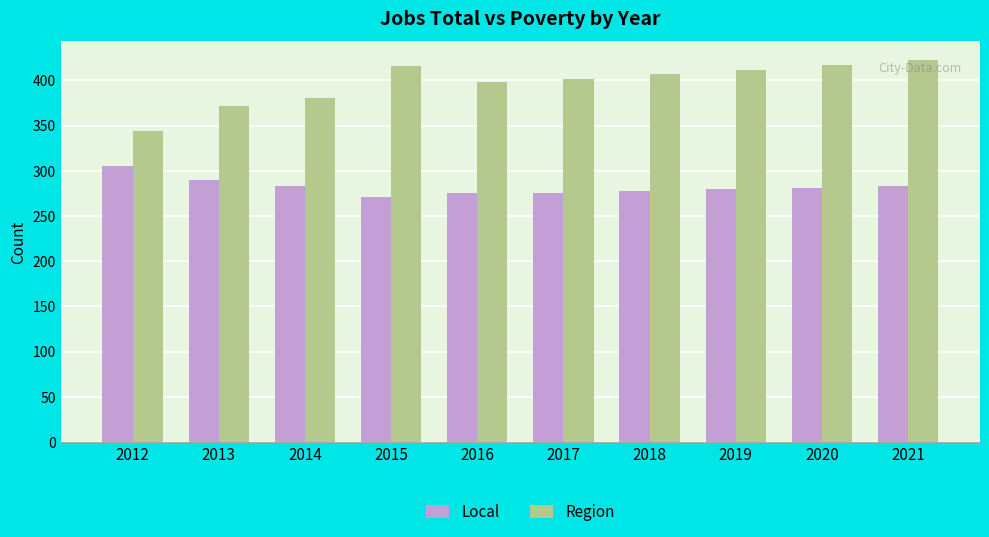

What is the difference between the Region values at 2021 and 2016?

24